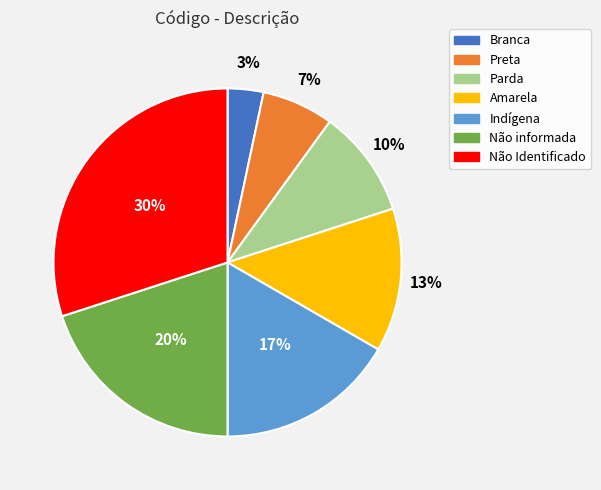

What is the ratio of the value at Preta to the value at Não Identificado?

0.2